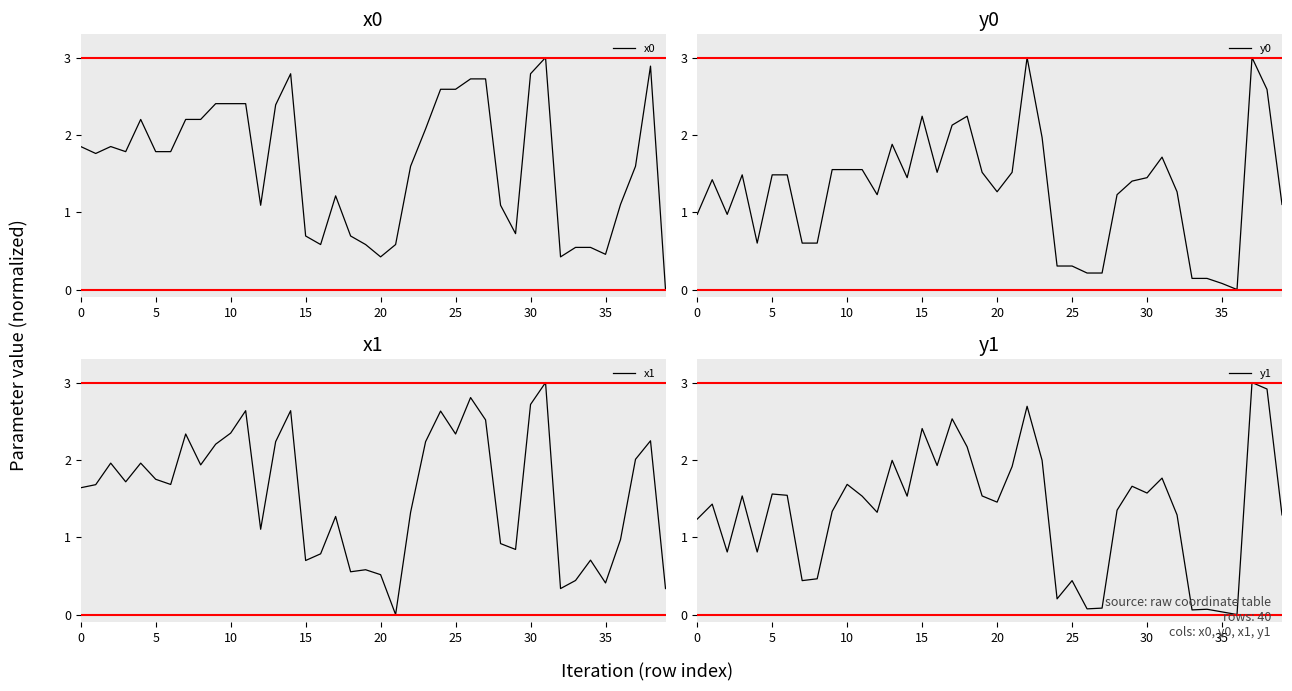

True or false: y0 has a value of 1.4 at 30.

True